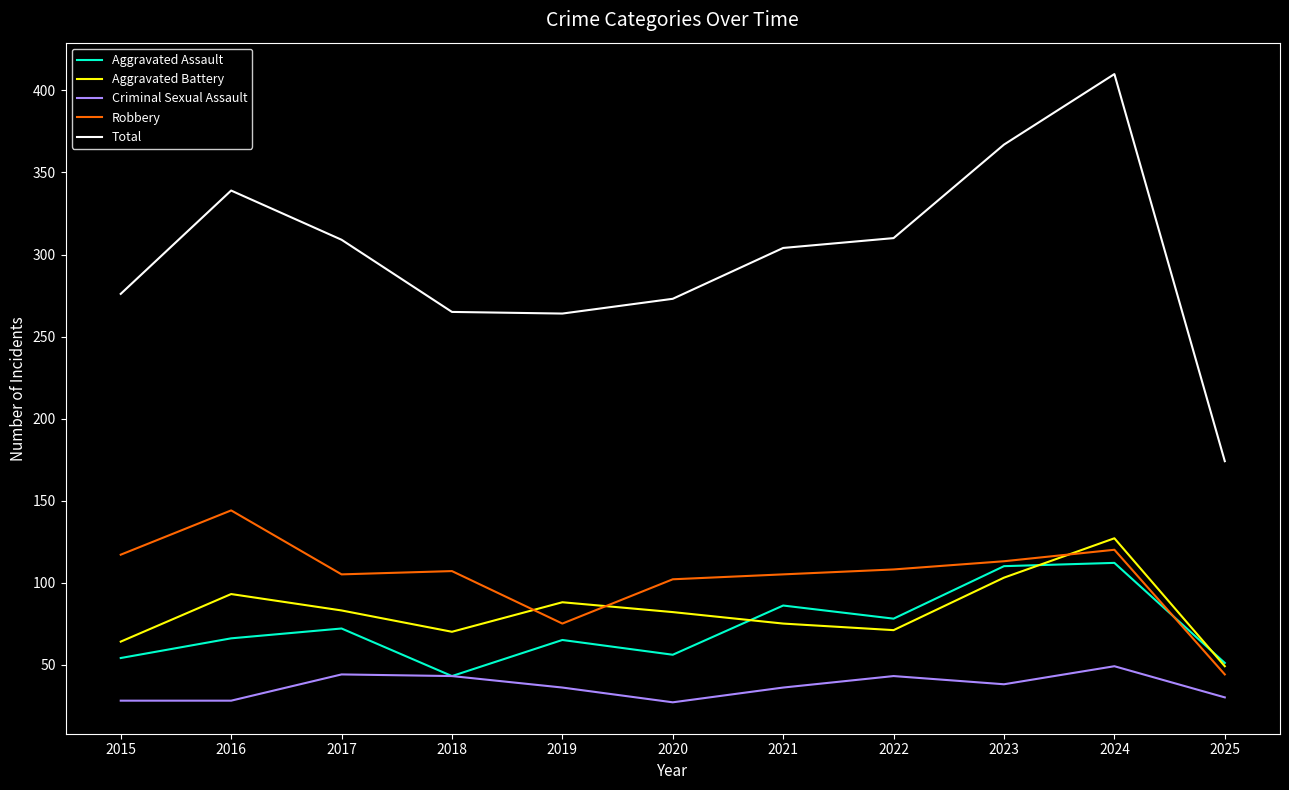

True or false: Criminal Sexual Assault and Robbery intersect in this chart.

False